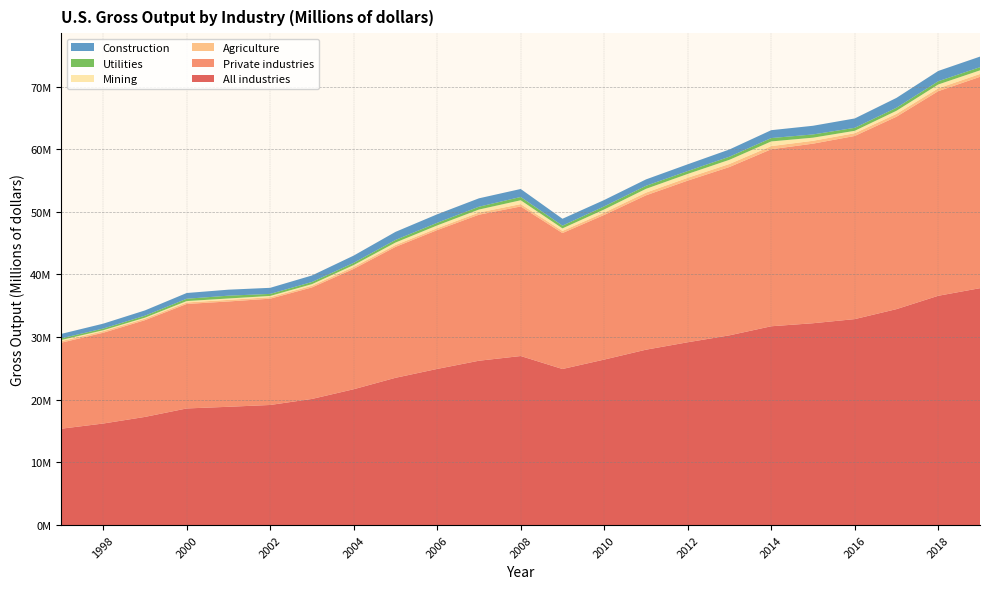

Reading left to right, what are all the values shown in this chart?

All industries: 1997=15393320	1998=16216785	1999=17272311	2000=18623870	2001=18888252	2002=19178255	2003=20141244	2004=21690160	2005=23512947	2006=24931355	2007=26238500	2008=26989209	2009=24919477	2010=26422363	2011=27999497	2012=29186848	2013=30291347	2014=31740043	2015=32222300	2016=32882162	2017=34474732	2018=36603406	2019=37816984
Private industries: 1997=13728169	1998=14487020	1999=15437558	2000=16672777	2001=16809081	2002=16963427	2003=17798089	2004=19210489	2005=20889675	2006=22154281	2007=23305632	2008=23869214	2009=21695674	2010=23087247	2011=24635110	2012=25797086	2013=26864969	2014=28248483	2015=28656783	2016=29228283	2017=30707673	2018=32654447	2019=33730375
Agriculture: 1997=257882	1998=249763	1999=245311	2000=243596	2001=251356	2002=241404	2003=268265	2004=307197	2005=298504	2006=302212	2007=347041	2008=374739	2009=340445	2010=368845	2011=432485	2012=452635	2013=488450	2014=500917	2015=459928	2016=436089	2017=454172	2018=455660	2019=452427
Mining: 1997=176871	1998=151537	1999=155814	2000=218050	2001=226107	2002=195472	2003=252388	2004=299469	2005=393954	2006=444218	2007=475551	2008=613984	2009=404018	2010=499297	2011=601186	2012=613049	2013=662888	2014=745419	2015=495972	2016=384264	2017=493146	2018=610566	2019=579935
Utilities: 1997=261979	1998=268067	1999=314786	2000=373248	2001=446479	2002=325154	2003=343152	2004=351750	2005=416184	2006=421955	2007=451593	2008=524896	2009=436451	2010=494486	2011=484889	2012=461485	2013=491663	2014=537642	2015=513760	2016=476843	2017=485757	2018=516322	2019=503226
Construction: 1997=709092	1998=779602	1999=841640	2000=913886	2001=956910	2002=969697	2003=1039480	2004=1158060	2005=1287144	2006=1353620	2007=1339134	2008=1275777	2009=1098960	2010=1016651	2011=1020485	2012=1074580	2013=1155700	2014=1258772	2015=1386108	2016=1494812	2017=1570769	2018=1643111	2019=1689986